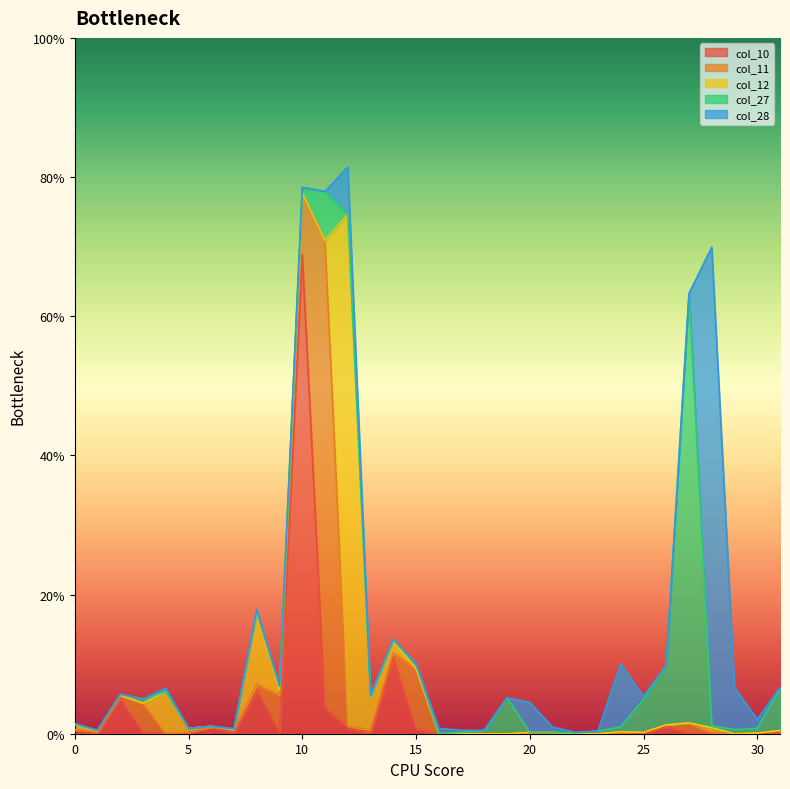

True or false: col_12 has a value of 0.0 at 0.

True